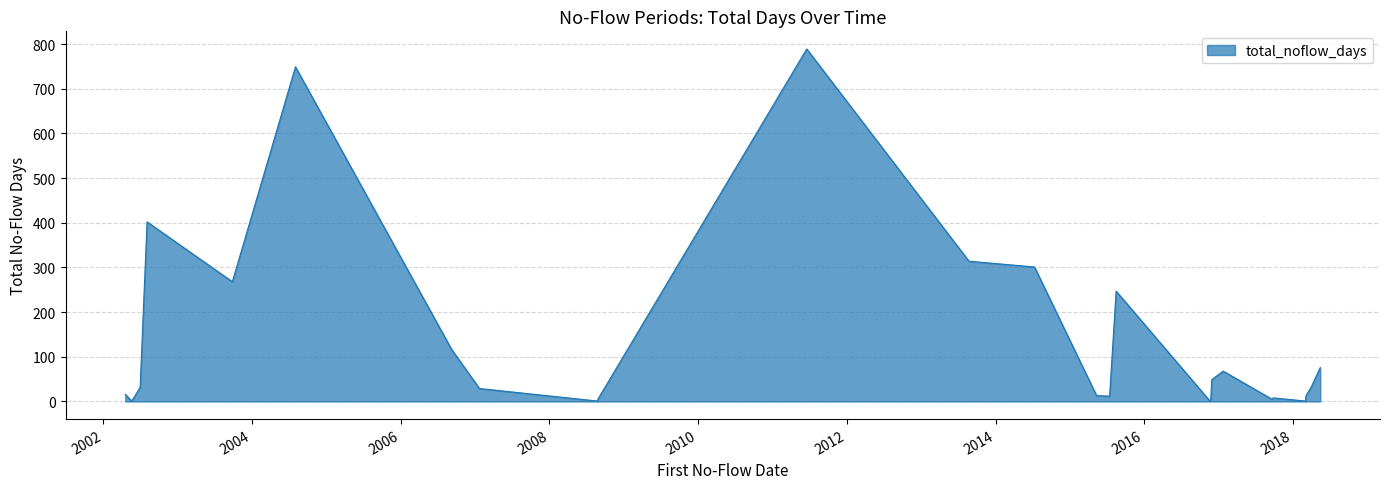

What is the maximum value shown in the chart?

789